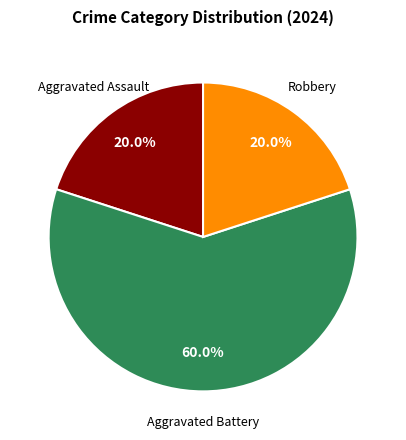

Is there any slice that represents more than half of the pie?

Yes